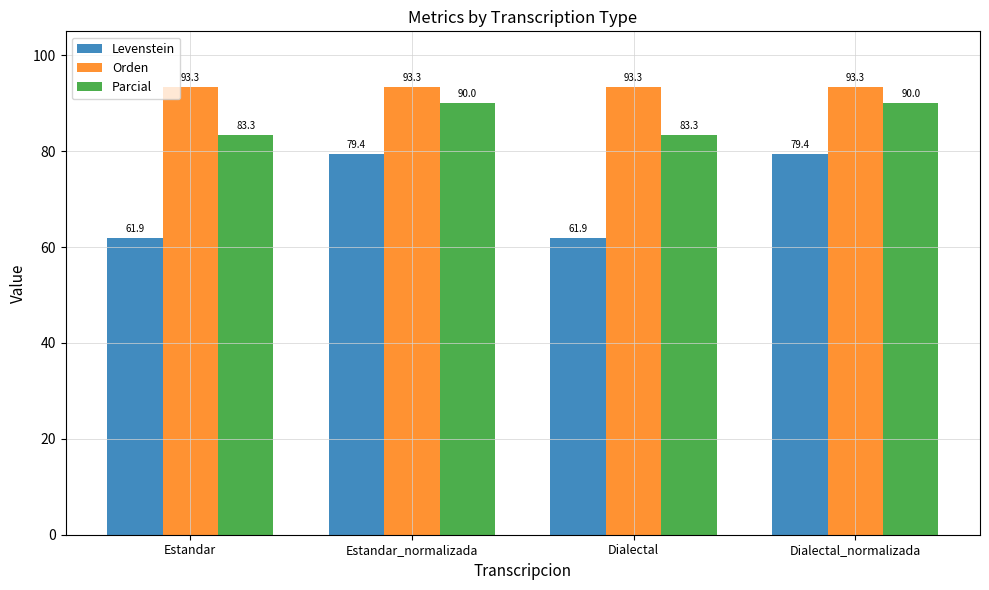

What is the label of the 2nd bar from the left?

Estandar_normalizada